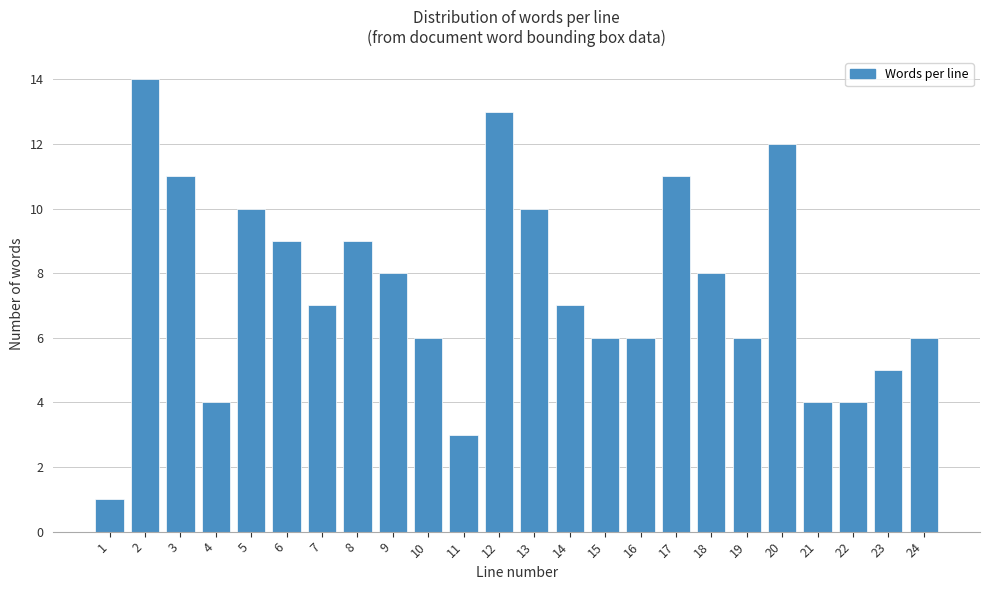

Reading left to right, list all the values displayed in this chart.

1=1	2=14	3=11	4=4	5=10	6=9	7=7	8=9	9=8	10=6	11=3	12=13	13=10	14=7	15=6	16=6	17=11	18=8	19=6	20=12	21=4	22=4	23=5	24=6